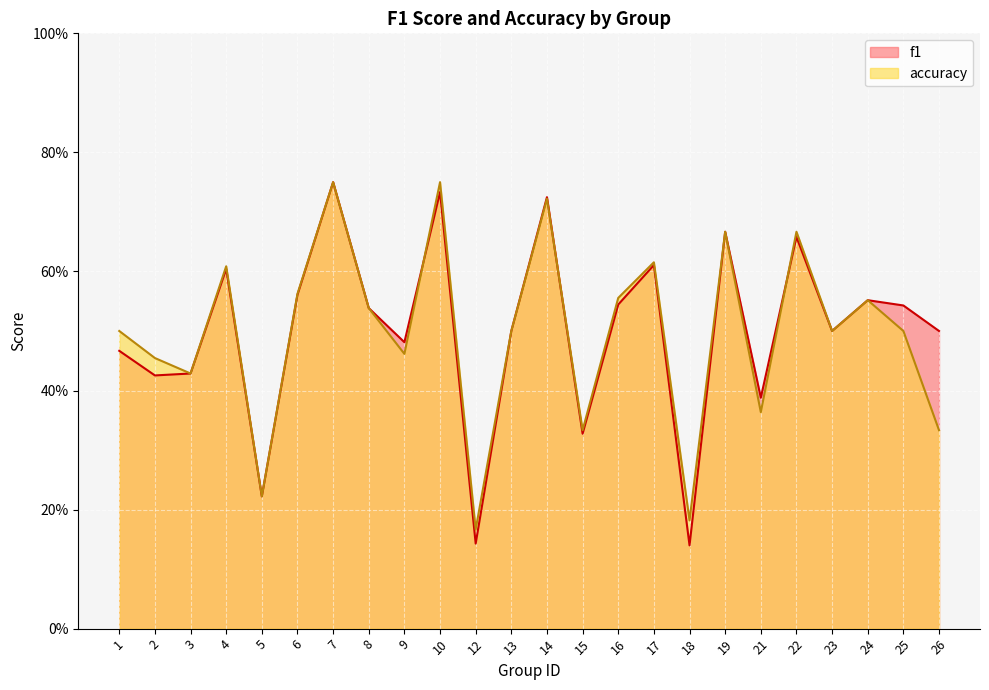

Between 6 and 9, which series saw the biggest shift?

accuracy